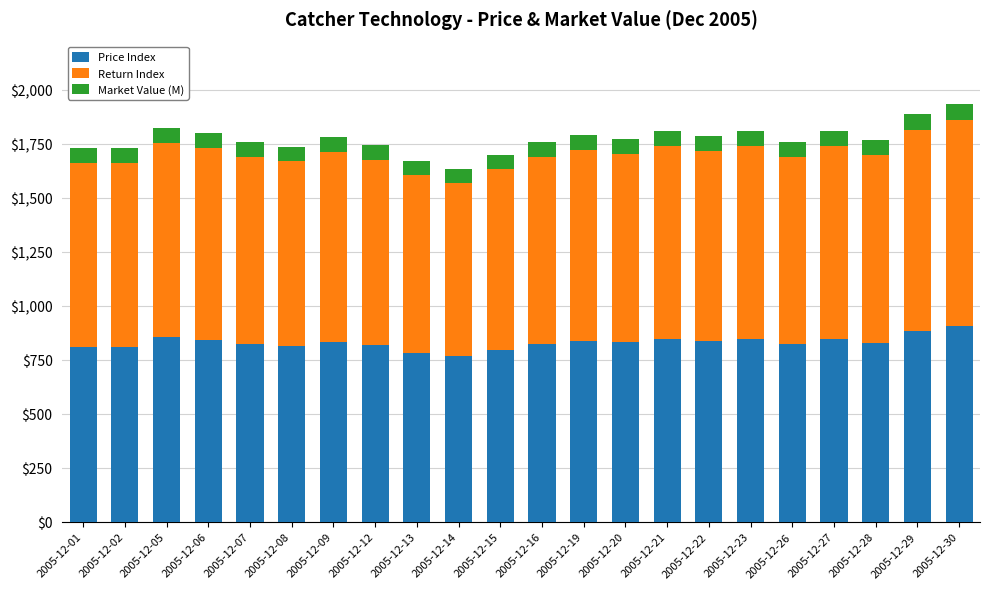

What is the total value across all series at 2005-12-02?

1727.5